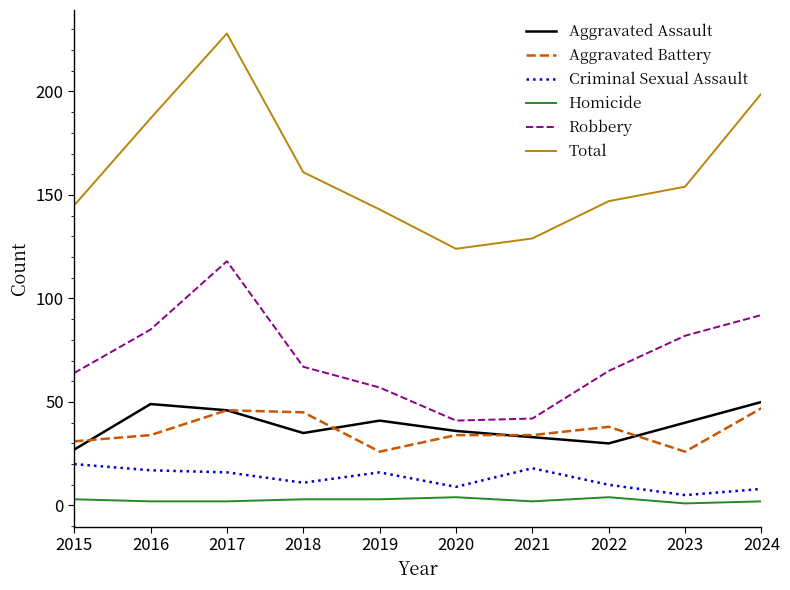

What is the sum of all Total values?

1617